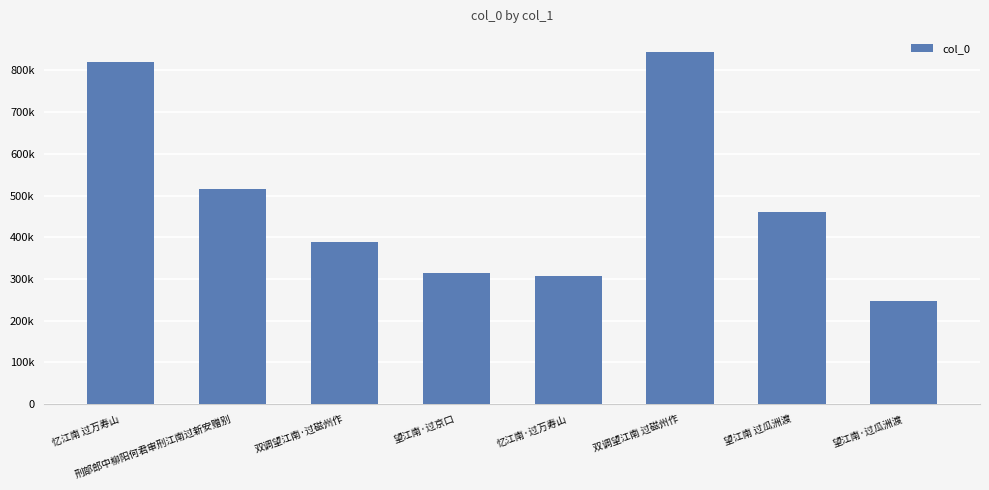

What is the ratio of the value at 双调望江南·过磁州作 to the value at 望江南·过瓜洲渡?

1.6